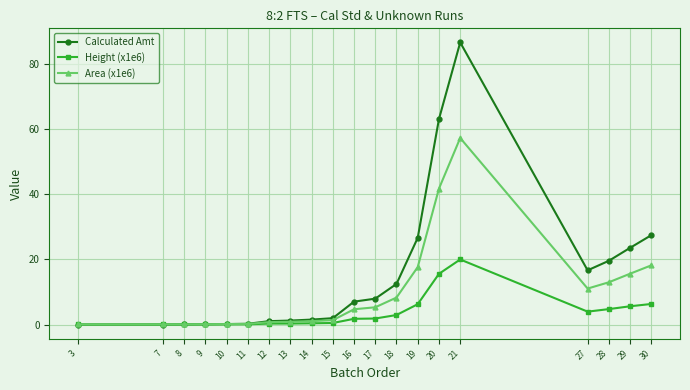

Does the chart display data point markers on the line(s)?

Yes